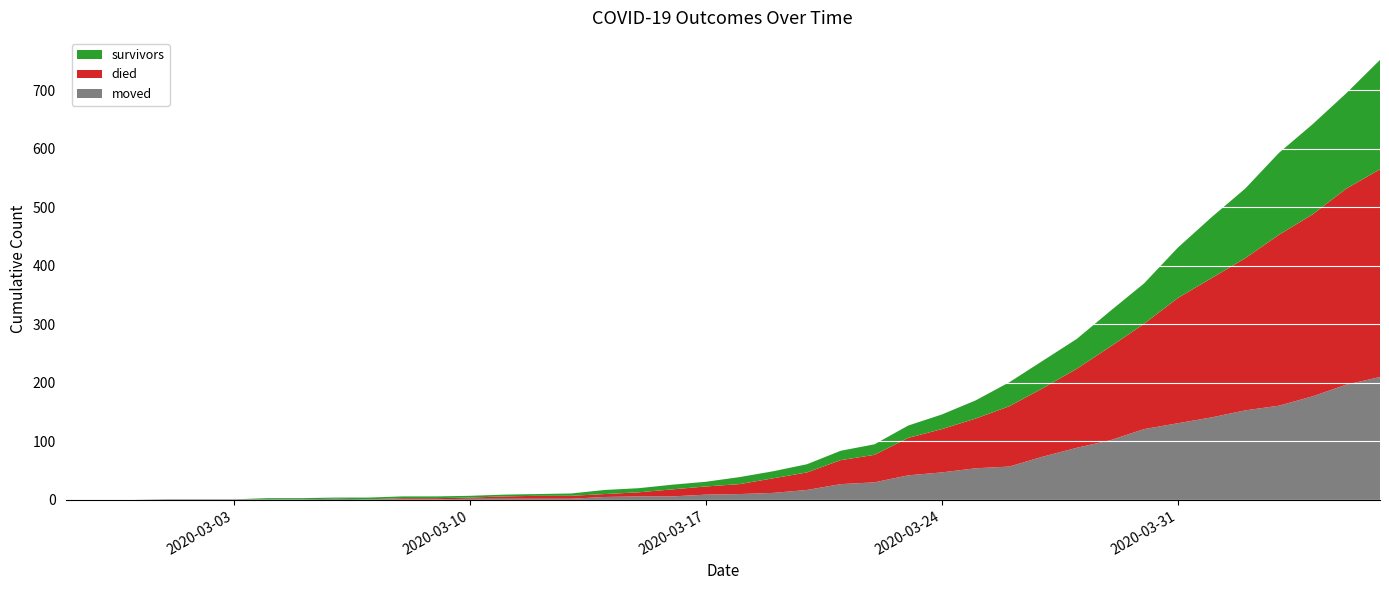

Reading left to right, transcribe all the data shown in this chart.

moved: 2020-02-27=0	2020-02-28=0	2020-02-29=0	2020-03-01=1	2020-03-02=1	2020-03-03=1	2020-03-04=1	2020-03-05=1	2020-03-06=2	2020-03-07=1	2020-03-08=1	2020-03-09=1	2020-03-10=2	2020-03-11=2	2020-03-12=2	2020-03-13=2	2020-03-14=5	2020-03-15=6	2020-03-16=6	2020-03-17=9	2020-03-18=10	2020-03-19=12	2020-03-20=17	2020-03-21=27	2020-03-22=30	2020-03-23=42	2020-03-24=47	2020-03-25=54	2020-03-26=57	2020-03-27=74	2020-03-28=89	2020-03-29=102	2020-03-30=121	2020-03-31=131	2020-04-01=141	2020-04-02=153	2020-04-03=161	2020-04-04=177	2020-04-05=197	2020-04-06=210
died: 2020-02-27=0	2020-02-28=0	2020-02-29=0	2020-03-01=0	2020-03-02=0	2020-03-03=0	2020-03-04=0	2020-03-05=0	2020-03-06=0	2020-03-07=0	2020-03-08=2	2020-03-09=2	2020-03-10=2	2020-03-11=4	2020-03-12=5	2020-03-13=5	2020-03-14=5	2020-03-15=7	2020-03-16=12	2020-03-17=14	2020-03-18=17	2020-03-19=25	2020-03-20=30	2020-03-21=41	2020-03-22=47	2020-03-23=64	2020-03-24=74	2020-03-25=85	2020-03-26=103	2020-03-27=117	2020-03-28=135	2020-03-29=160	2020-03-30=180	2020-03-31=214	2020-04-01=238	2020-04-02=260	2020-04-03=292	2020-04-04=311	2020-04-05=335	2020-04-06=355
survivors: 2020-02-27=0	2020-02-28=0	2020-02-29=0	2020-03-01=0	2020-03-02=0	2020-03-03=0	2020-03-04=2	2020-03-05=2	2020-03-06=2	2020-03-07=3	2020-03-08=3	2020-03-09=3	2020-03-10=3	2020-03-11=3	2020-03-12=3	2020-03-13=4	2020-03-14=7	2020-03-15=7	2020-03-16=8	2020-03-17=8	2020-03-18=12	2020-03-19=12	2020-03-20=14	2020-03-21=16	2020-03-22=18	2020-03-23=21	2020-03-24=25	2020-03-25=31	2020-03-26=41	2020-03-27=47	2020-03-28=51	2020-03-29=61	2020-03-30=69	2020-03-31=86	2020-04-01=104	2020-04-02=119	2020-04-03=140	2020-04-04=154	2020-04-05=163	2020-04-06=187